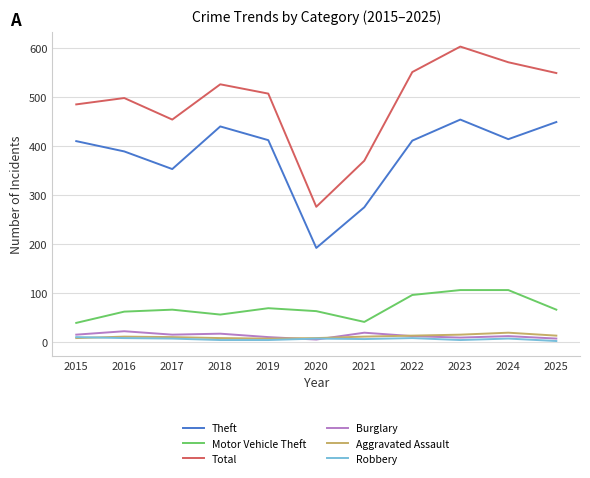

Read the Burglary value at 2016, to the nearest 10.

20